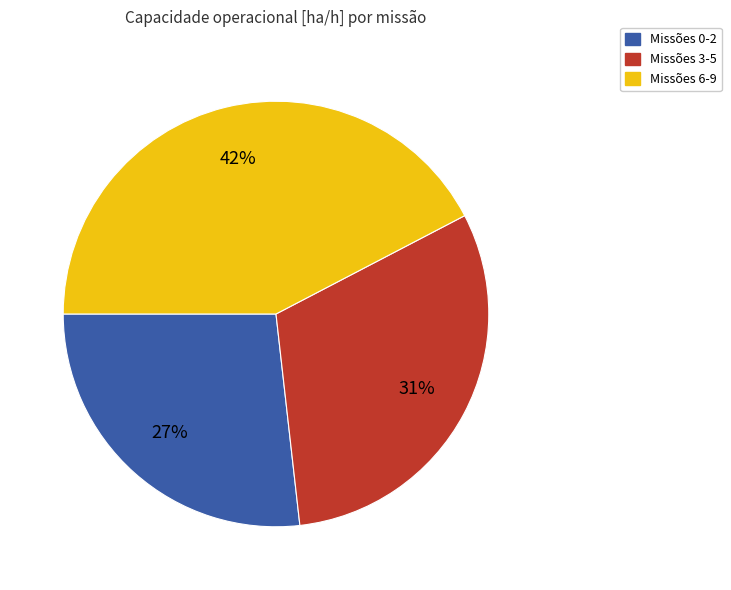

Does any single category account for the majority?

No